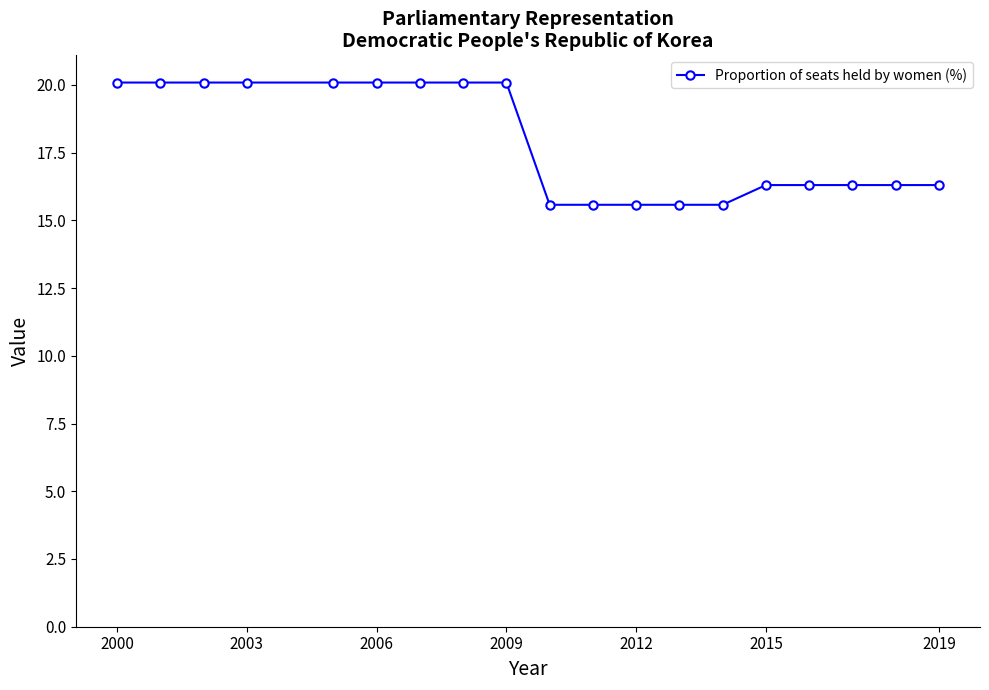

Does the chart have visible grid lines?

No